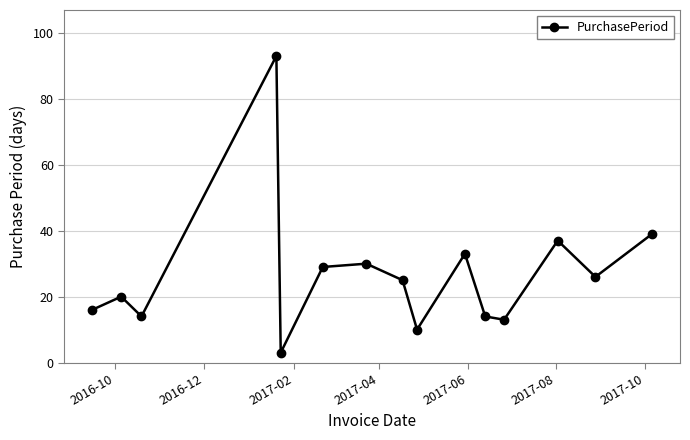

What is the minimum value shown in the chart?

3